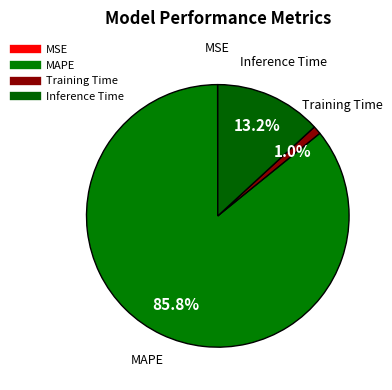

Is there any slice that represents more than half of the pie?

Yes